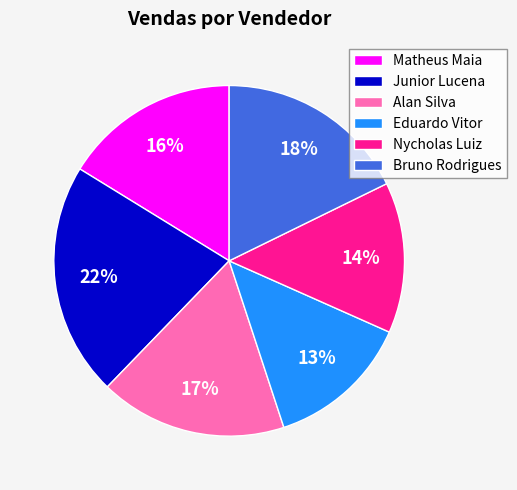

How many segments does this pie chart have?

6